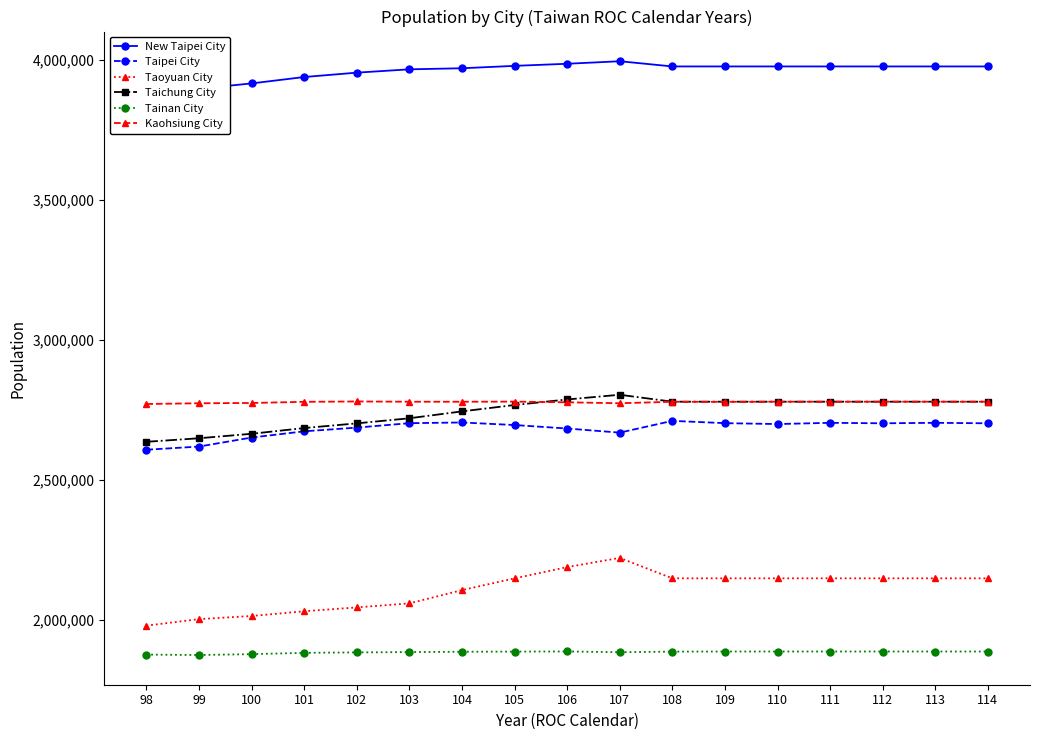

What is the value of the Taoyuan City point at the 7th from the left?

2105780.0